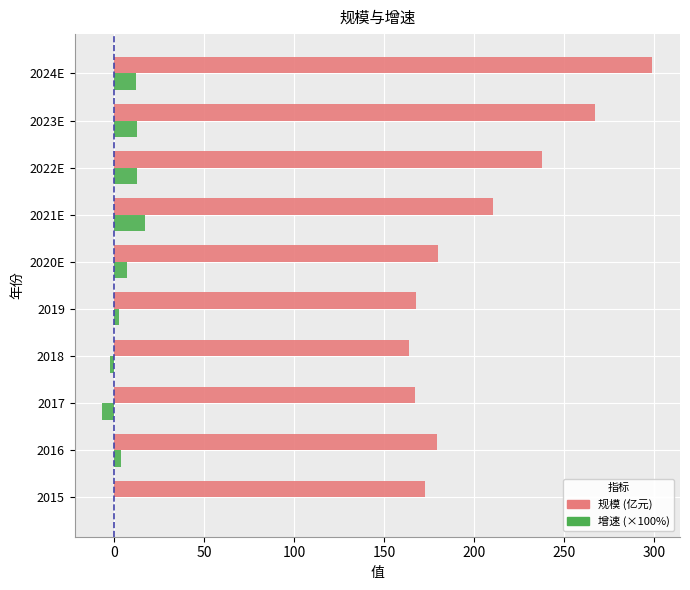

At which category is the sum across all series the highest?

2024E